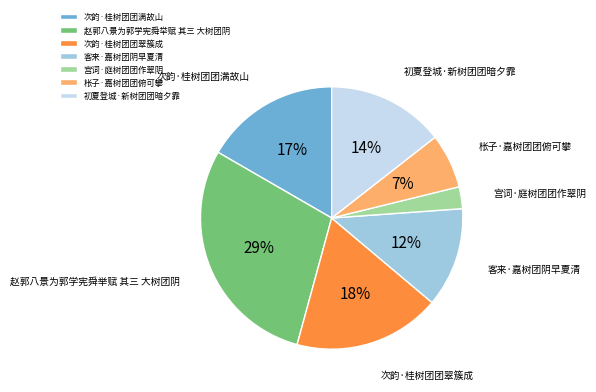

Count the number of slices in the pie.

7